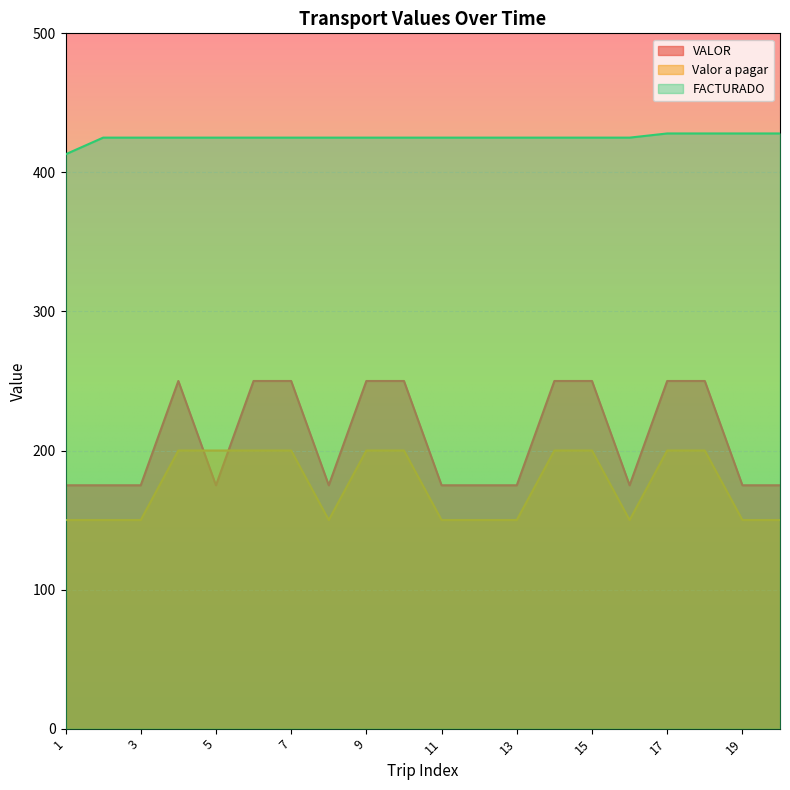

How many interior local valleys does the Valor a pagar series have?

2